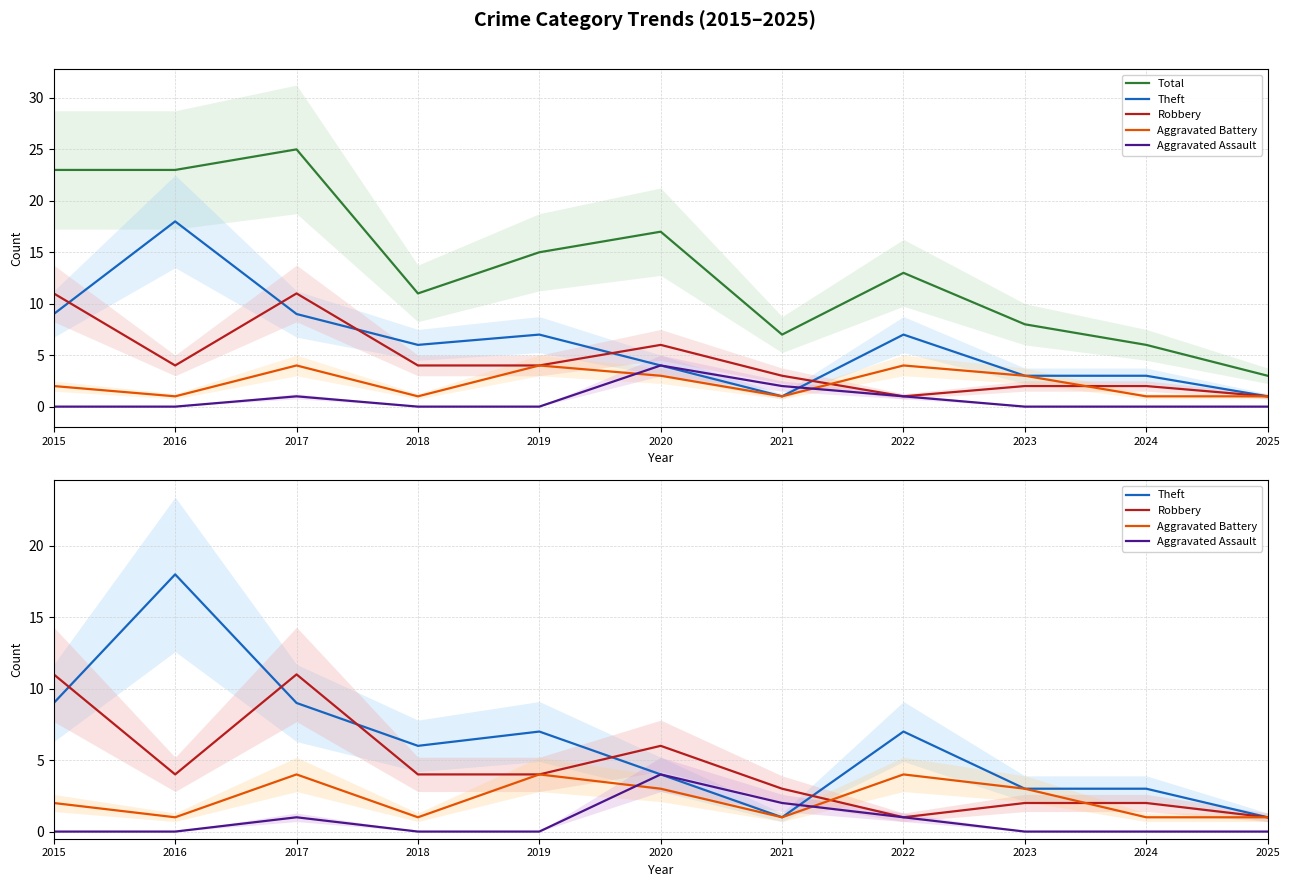

Which label corresponds to the smallest value in the chart?

2015